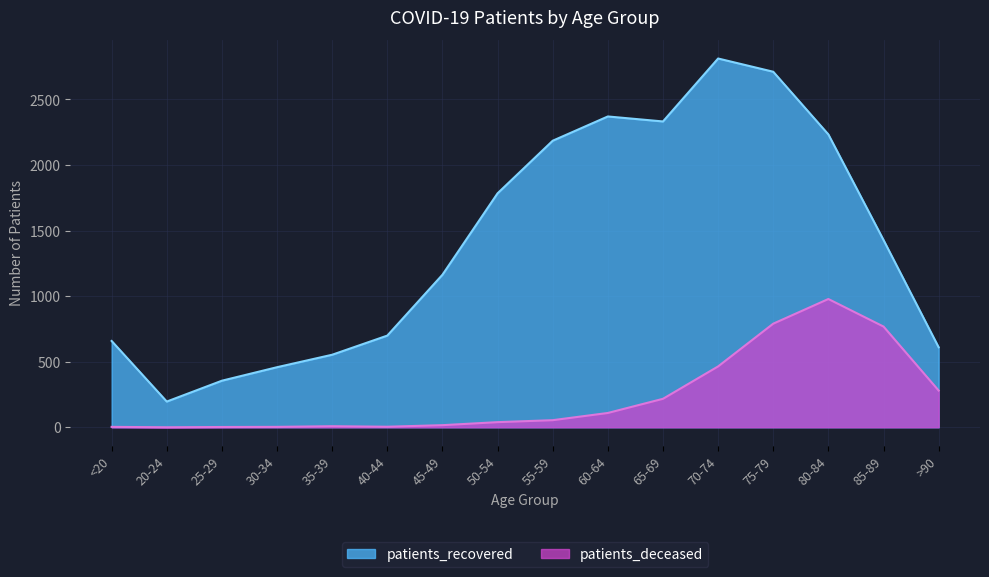

Does the chart have visible grid lines?

Yes